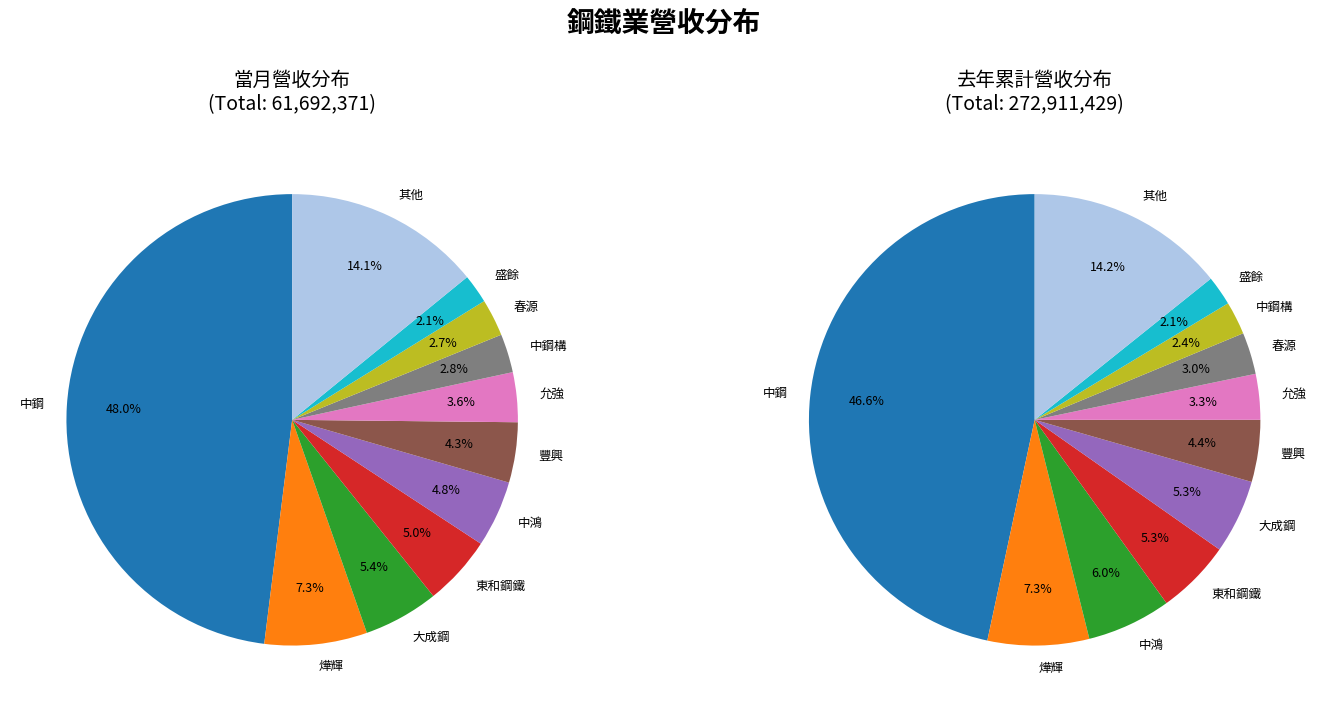

What is the largest slice in the pie chart?

中鋼